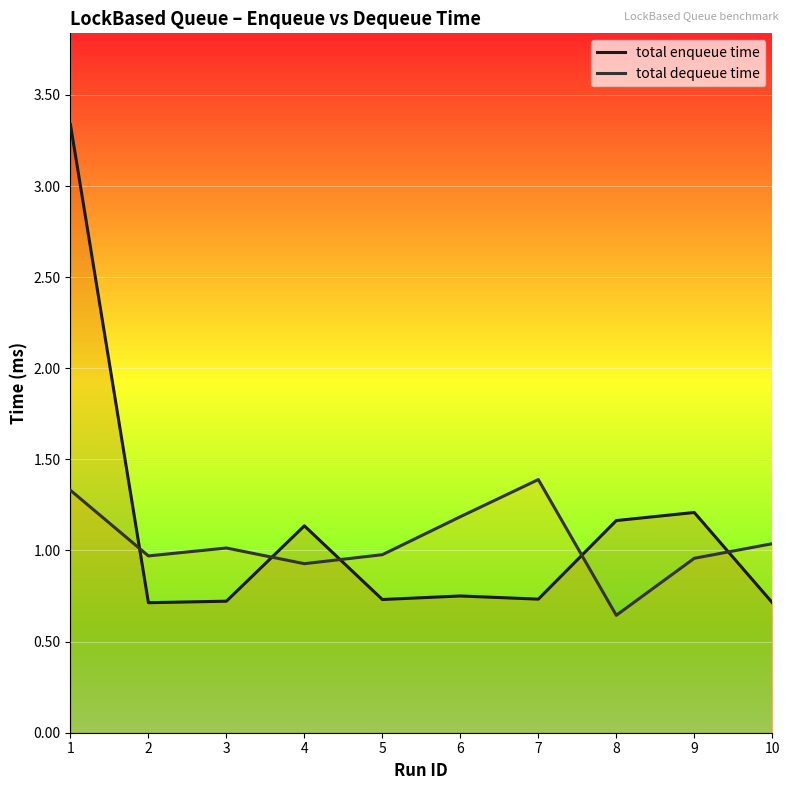

Which label corresponds to the largest value in the chart?

1